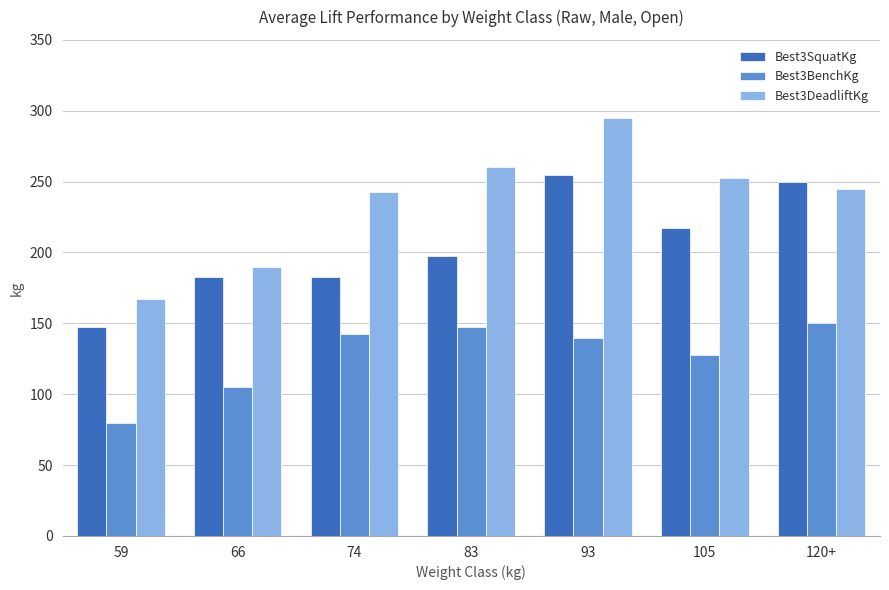

What is the label of the 1st bar from the right?

120+